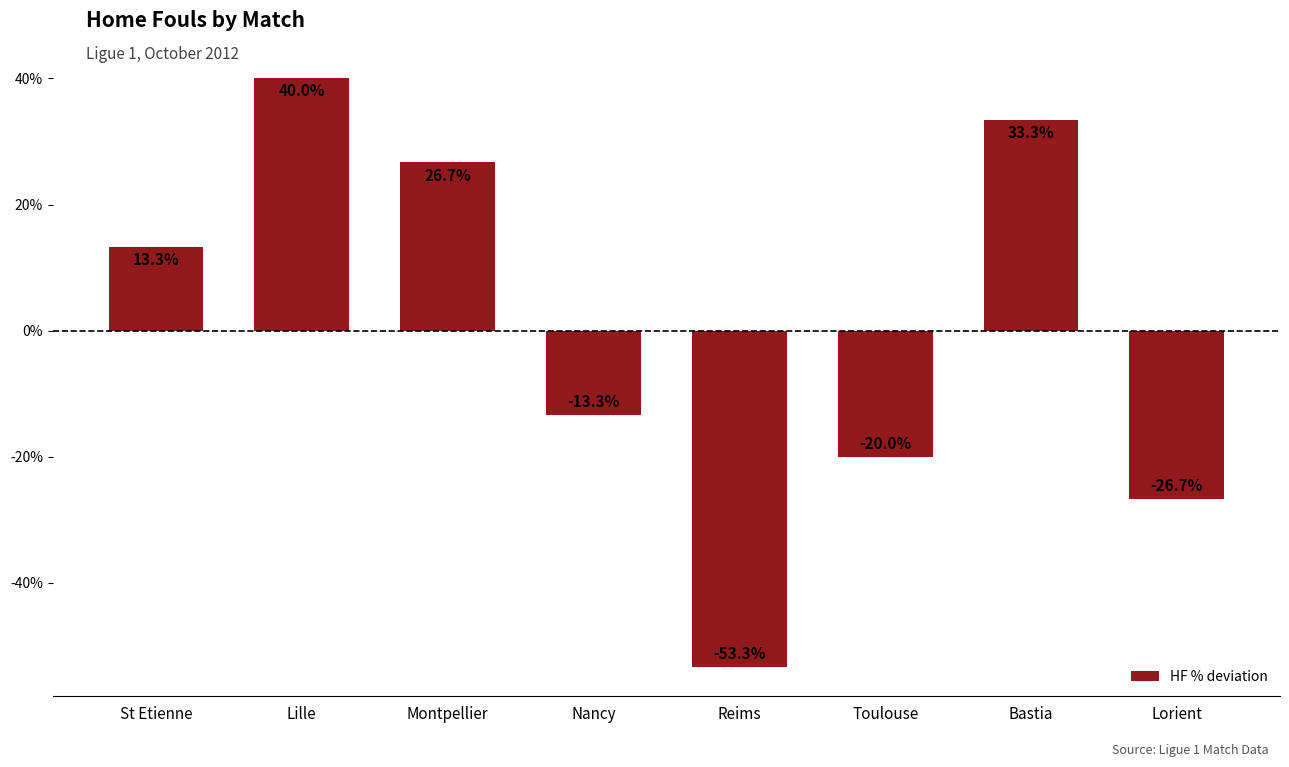

How many bars are there in total?

8